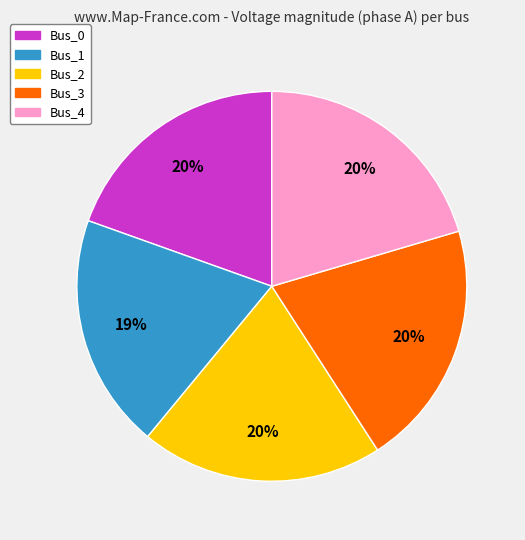

Does Bus_0 represent more than half of the total?

No